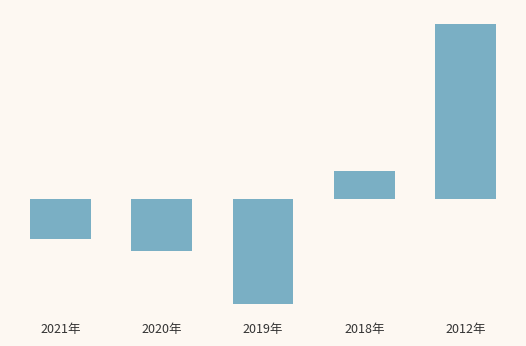

Are the bars horizontal?

No